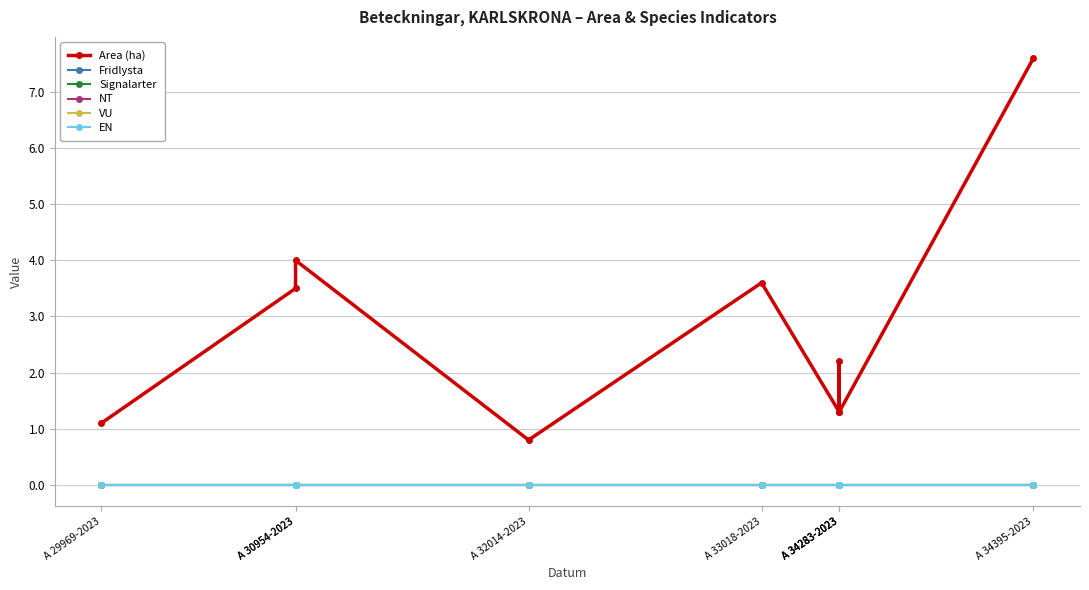

True or false: EN and VU cross at least once.

False